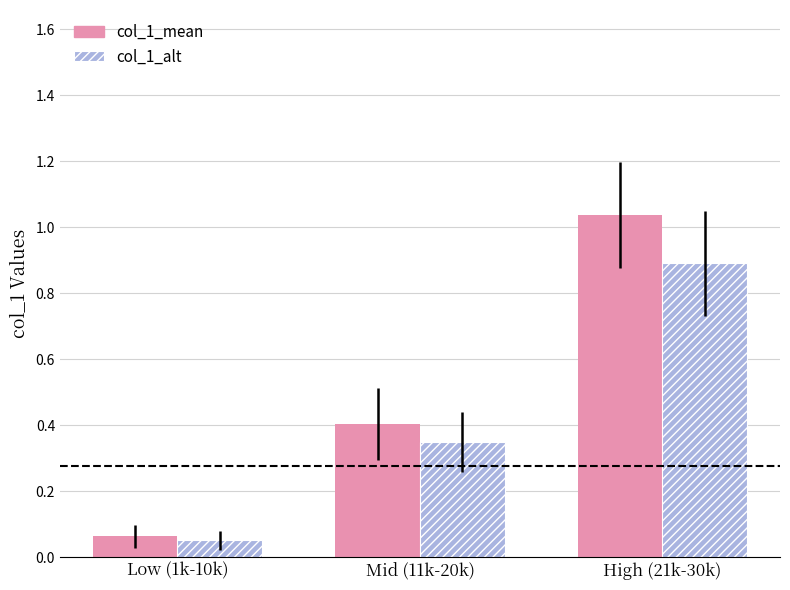

List the series in order of their overall mean, highest first.

col_1_mean, col_1_alt